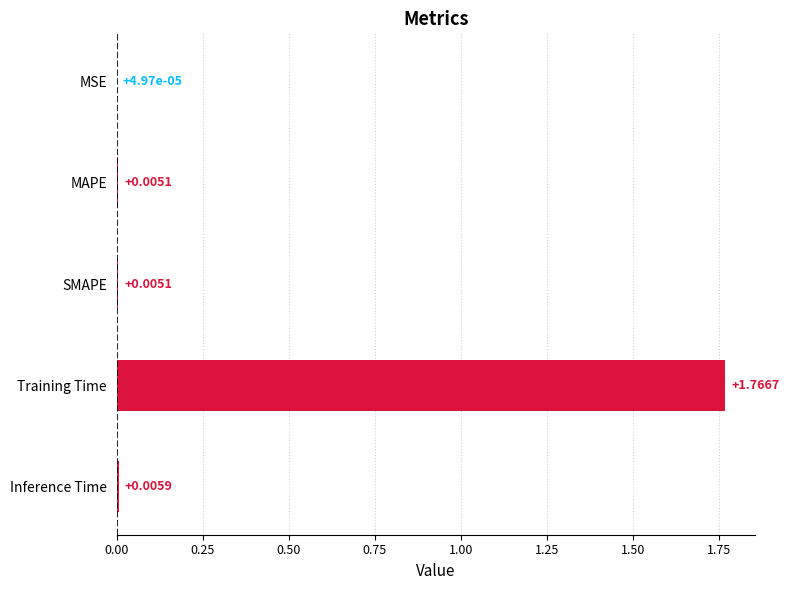

At which label is the value closest to 0?

MSE